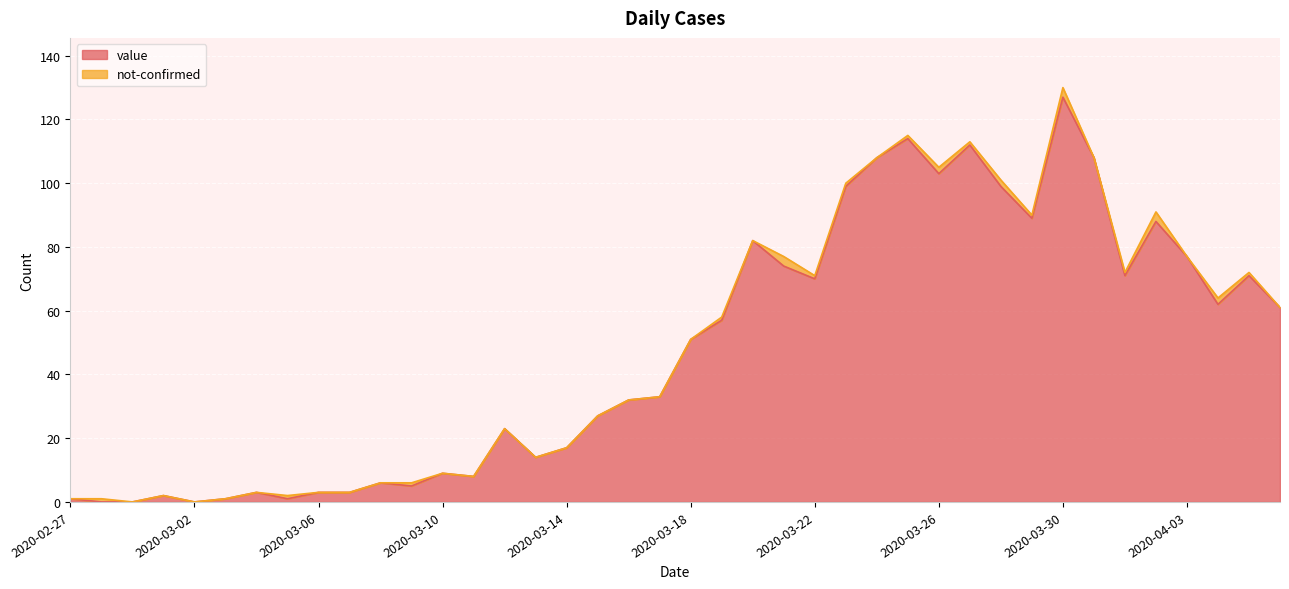

Does the chart display data point markers on the line(s)?

No